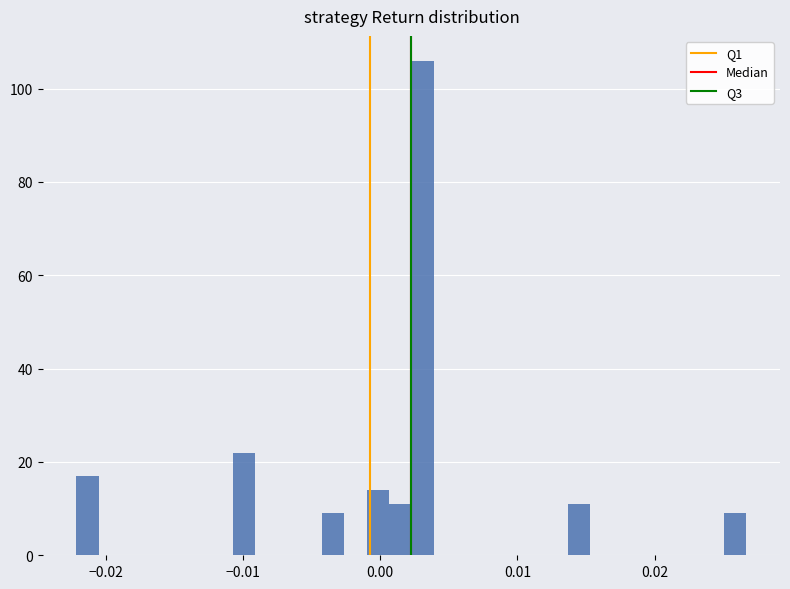

Read against the x-axis, roughly where is the centre of the tallest bar?

0.003